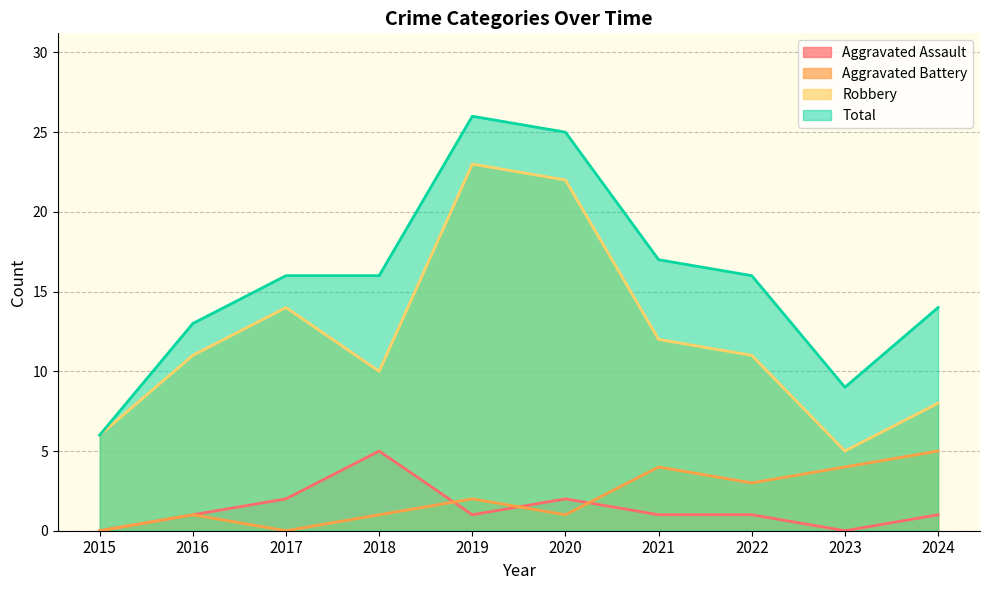

What are all the series names shown in the legend?

Aggravated Assault, Aggravated Battery, Robbery, Total